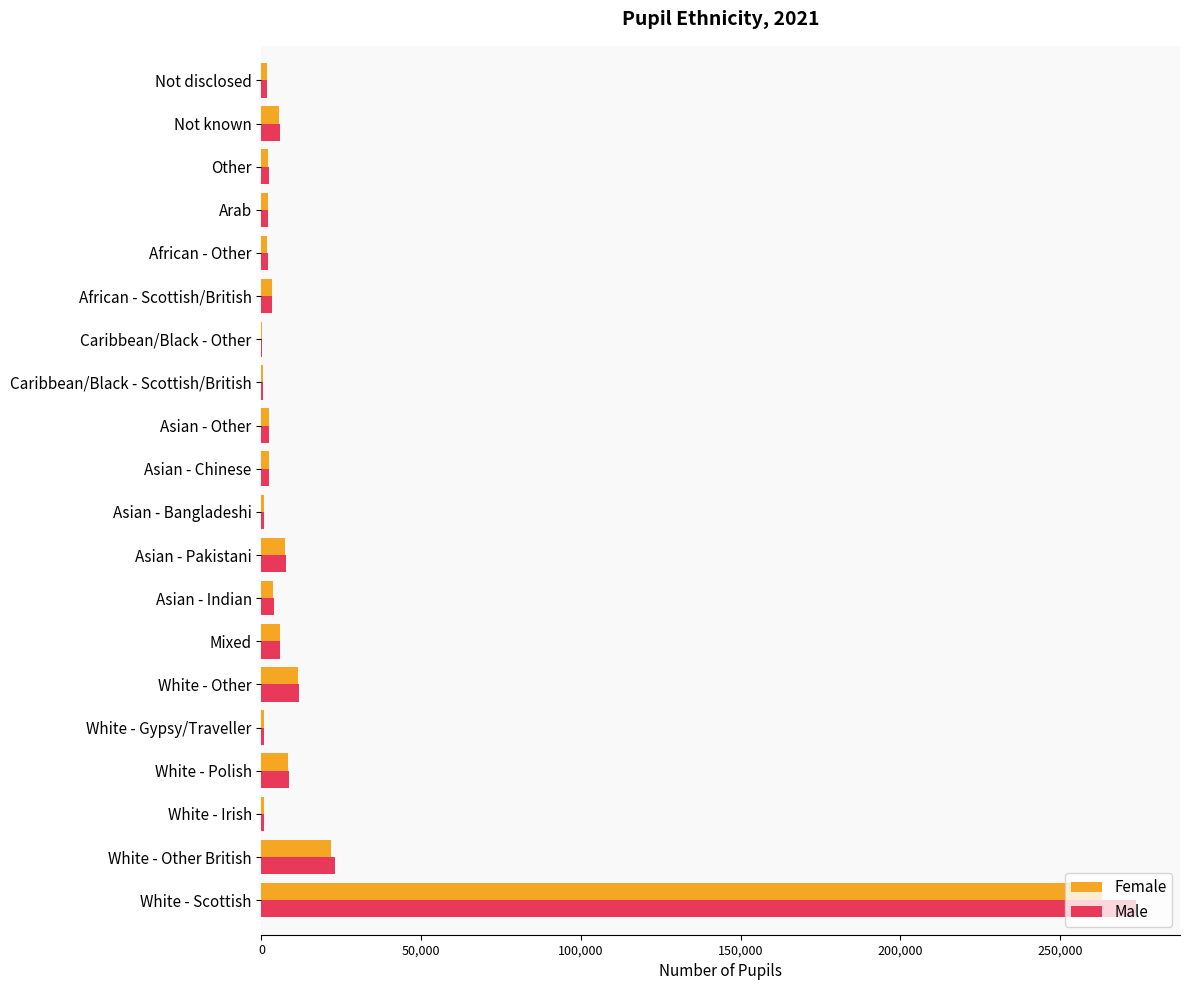

True or false: Female has a value of 5835 at Mixed.

True